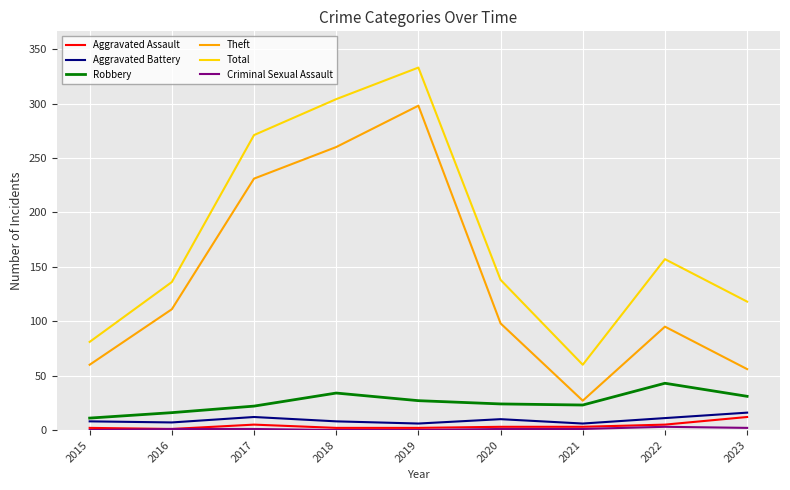

Which series has the largest total across all categories?

Total